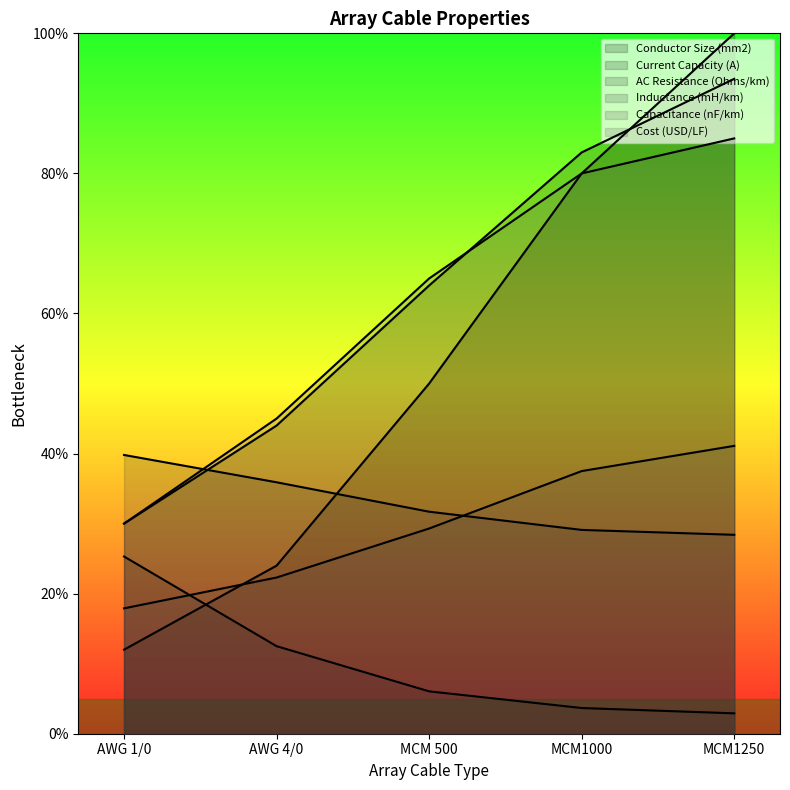

Where is Current Capacity (A) nearest to the value 617?

MCM 500